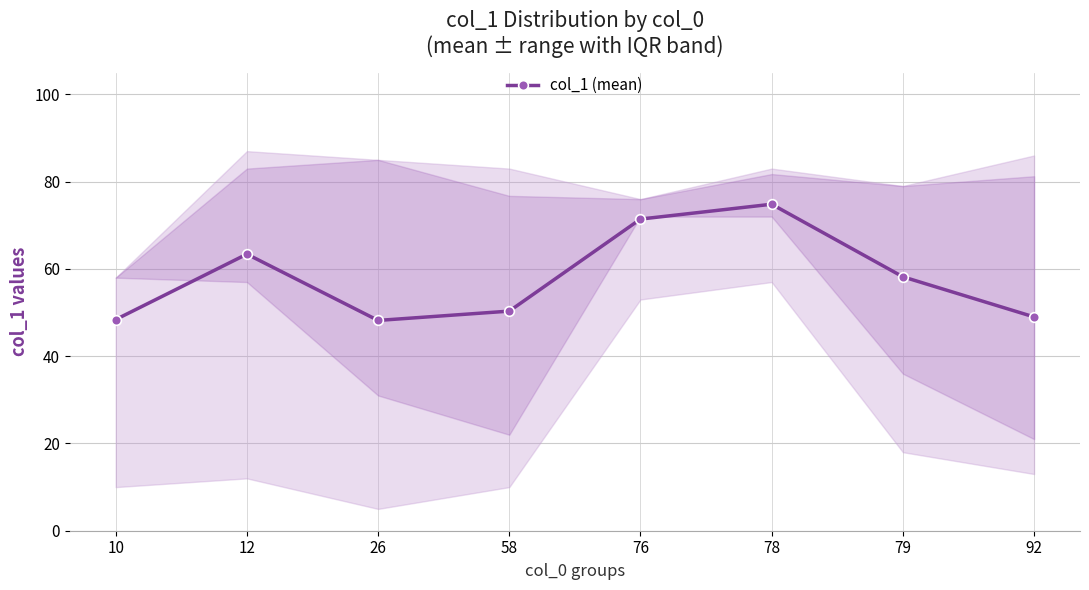

What is the approximate value at 12?

63.4